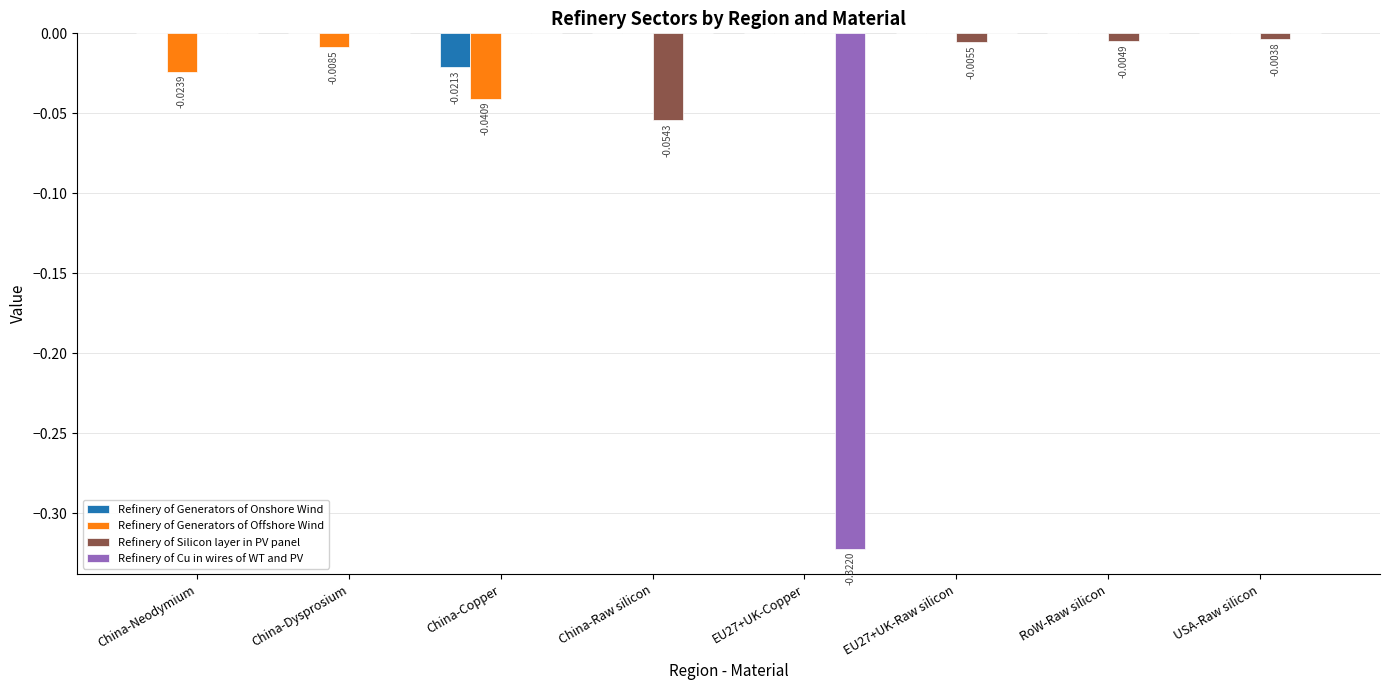

Does the chart contain stacked bars?

No